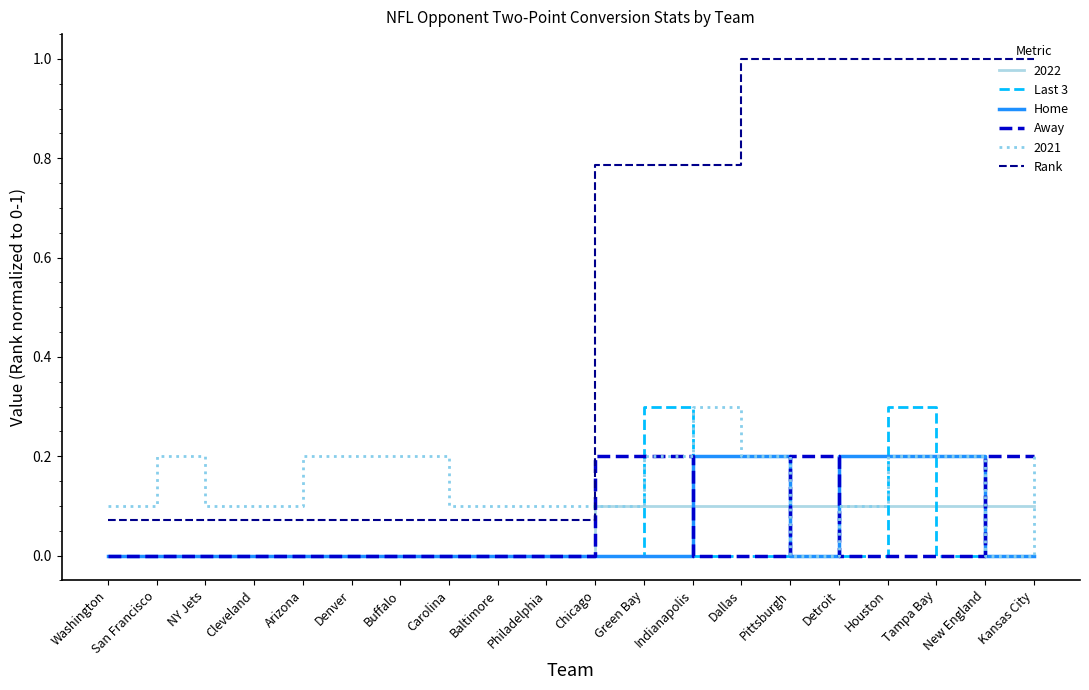

What is the difference between the second highest and minimum values in the Last 3 series?

0.3